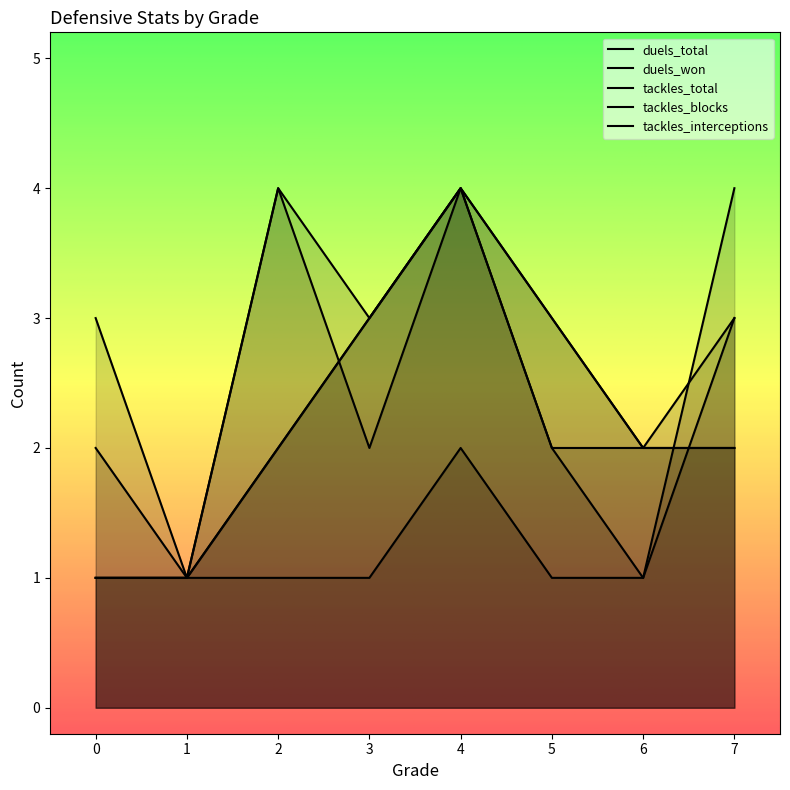

In tackles_blocks, how many points are higher than both neighbors (excluding endpoints)?

1